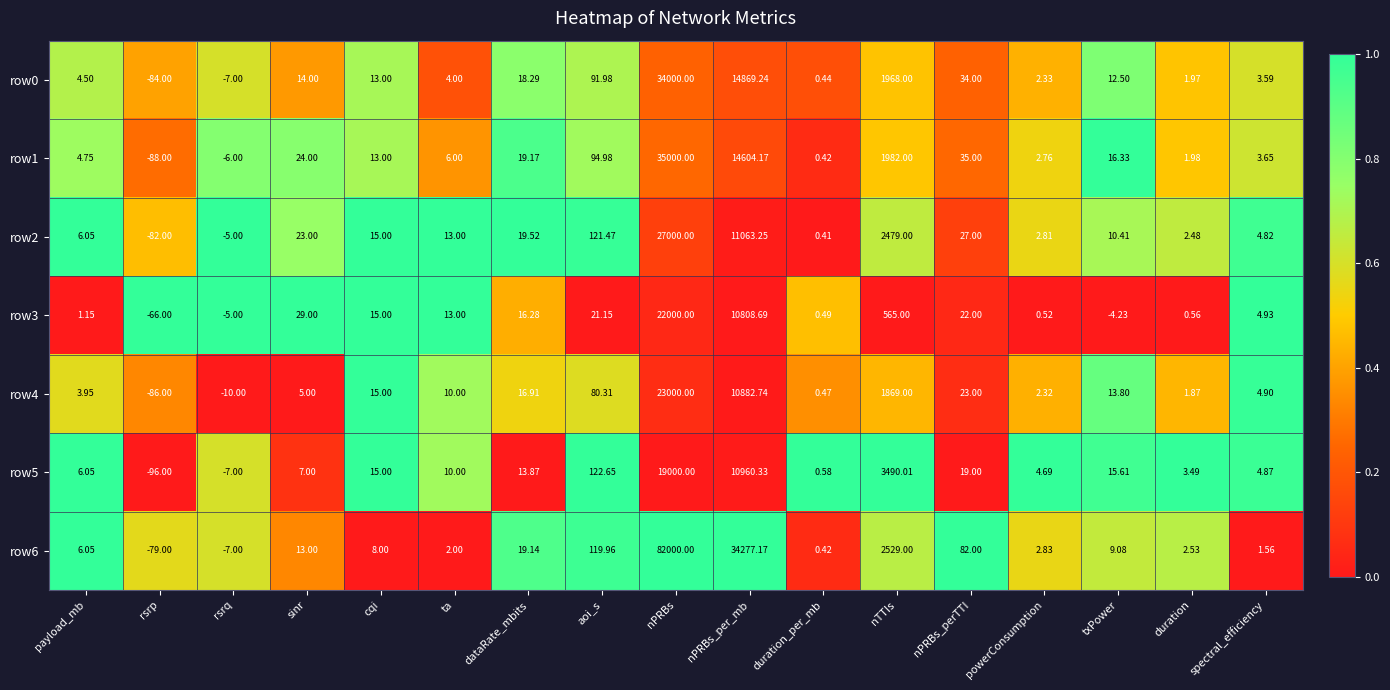

Between payload_mb and rsrq, which series saw the biggest shift?

row4